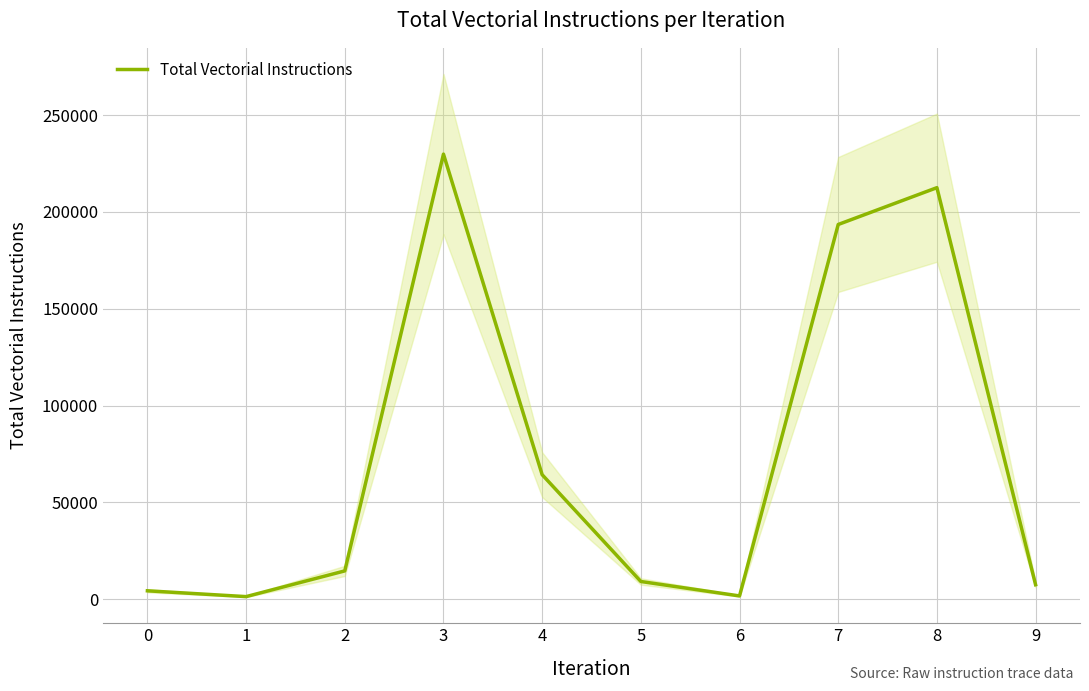

At which label does the data first exceed 14658?

3